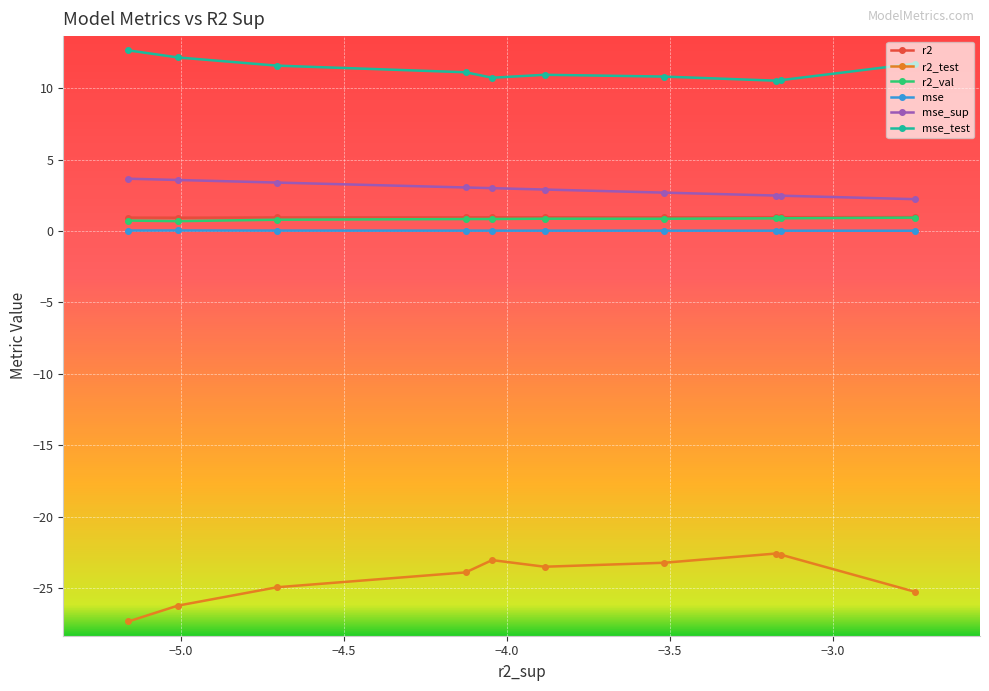

How many interior local valleys does the mse series have?

1